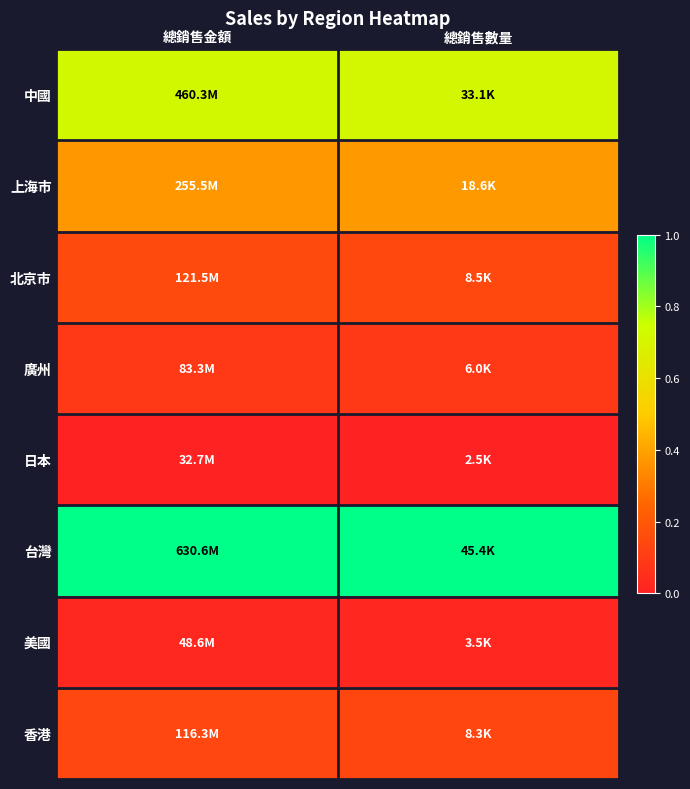

Reading right to left, list all the values displayed in this chart.

中國: 總銷售數量=0.7	總銷售金額=0.7
上海市: 總銷售數量=0.4	總銷售金額=0.4
北京市: 總銷售數量=0.1	總銷售金額=0.1
廣州: 總銷售數量=0.1	總銷售金額=0.1
日本: 總銷售數量=0.0	總銷售金額=0.0
台灣: 總銷售數量=1.0	總銷售金額=1.0
美國: 總銷售數量=0.0	總銷售金額=0.0
香港: 總銷售數量=0.1	總銷售金額=0.1